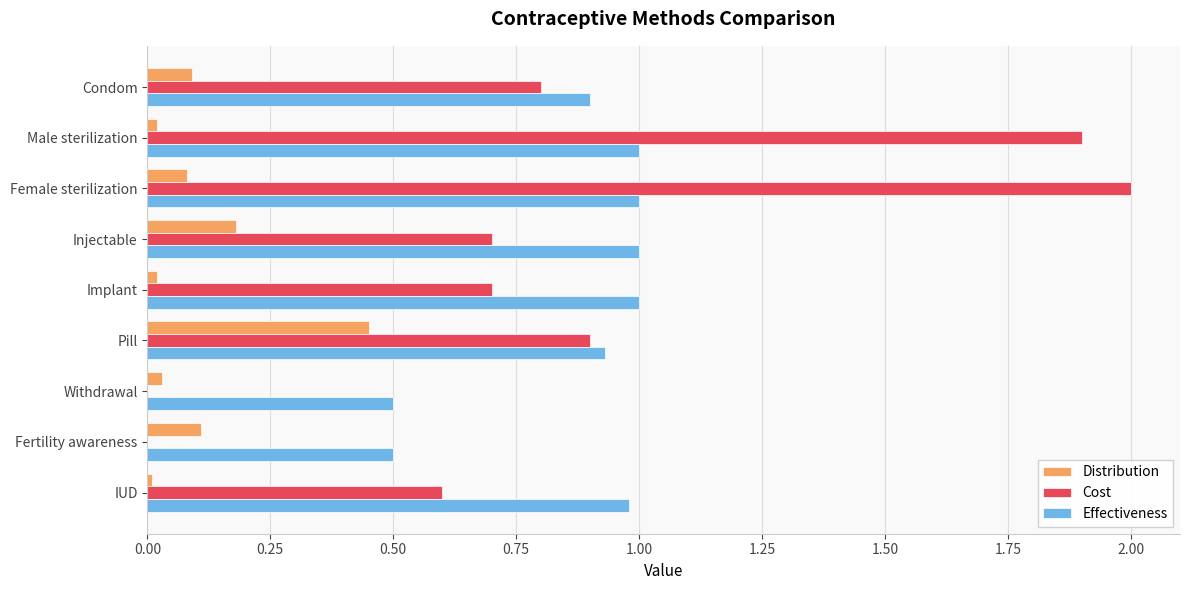

At which label does Cost reach its peak?

Female sterilization